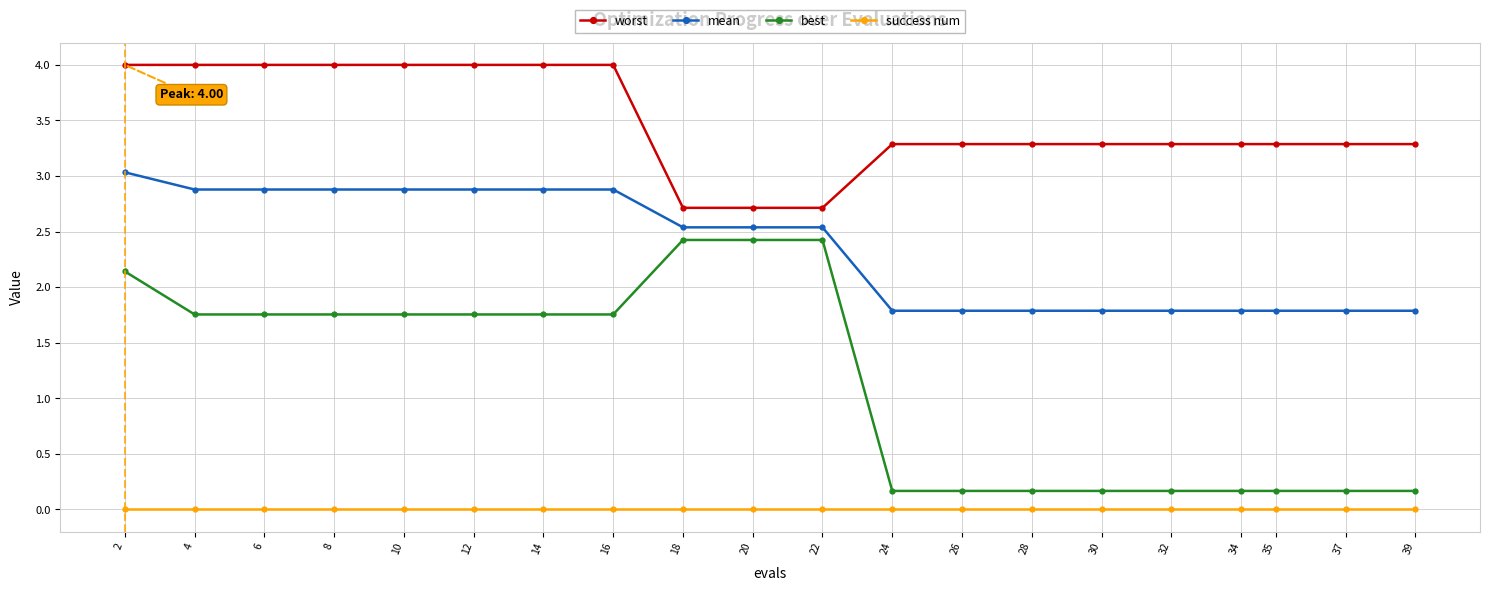

What is the value of the mean point at the 10th from the left?

2.5